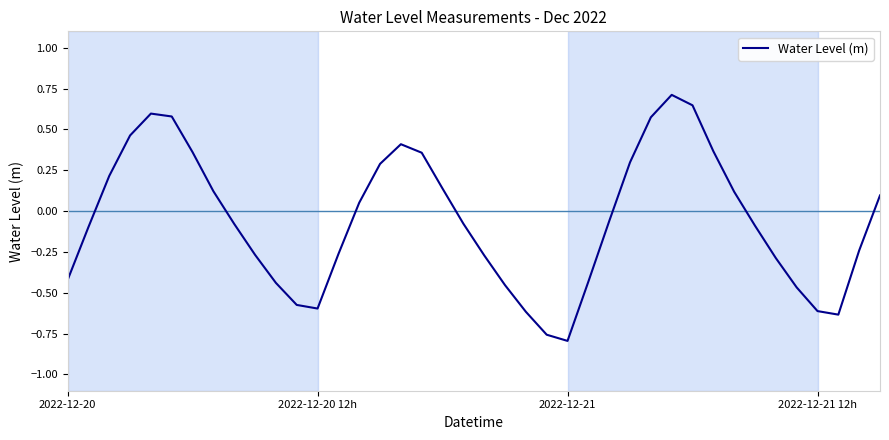

What is the maximum value shown in the chart?

0.7